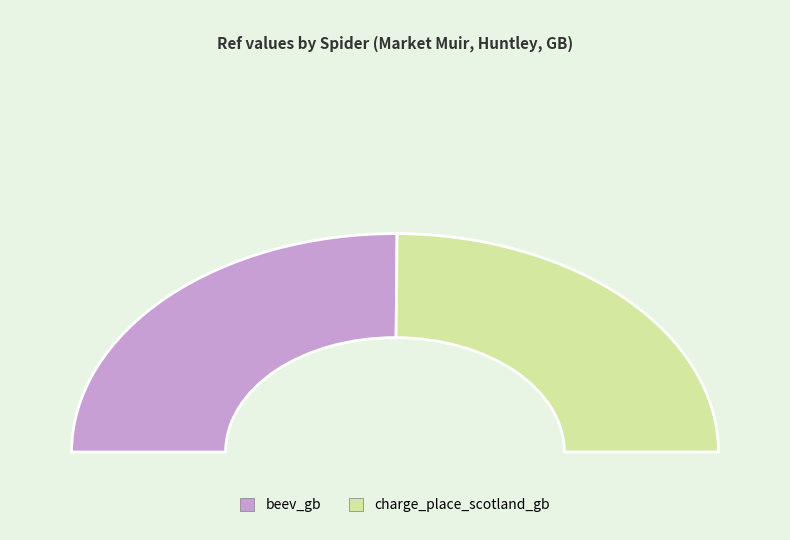

Does beev_gb account for over 50% of the chart?

Yes